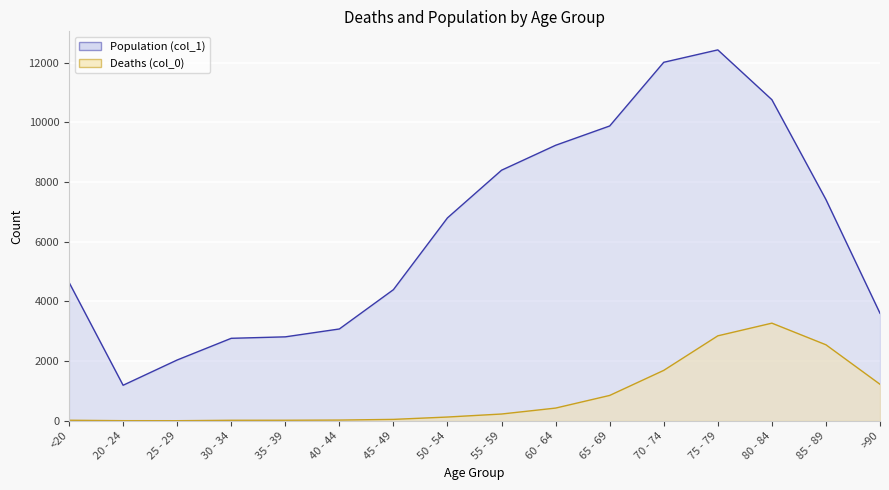

What is the value of the Population (col_1) point at the 9th from the left?

8400